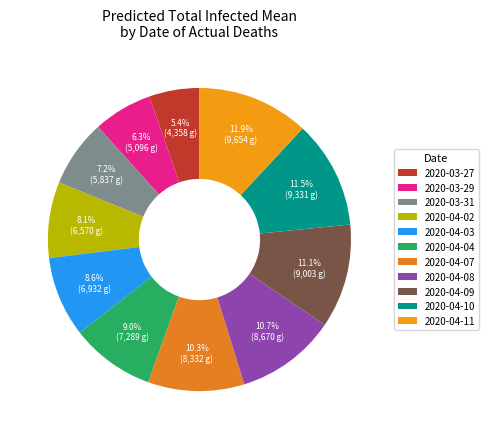

To the nearest percent, what is the difference between the 2020-04-03 and 2020-03-31 slice percentages?

1%